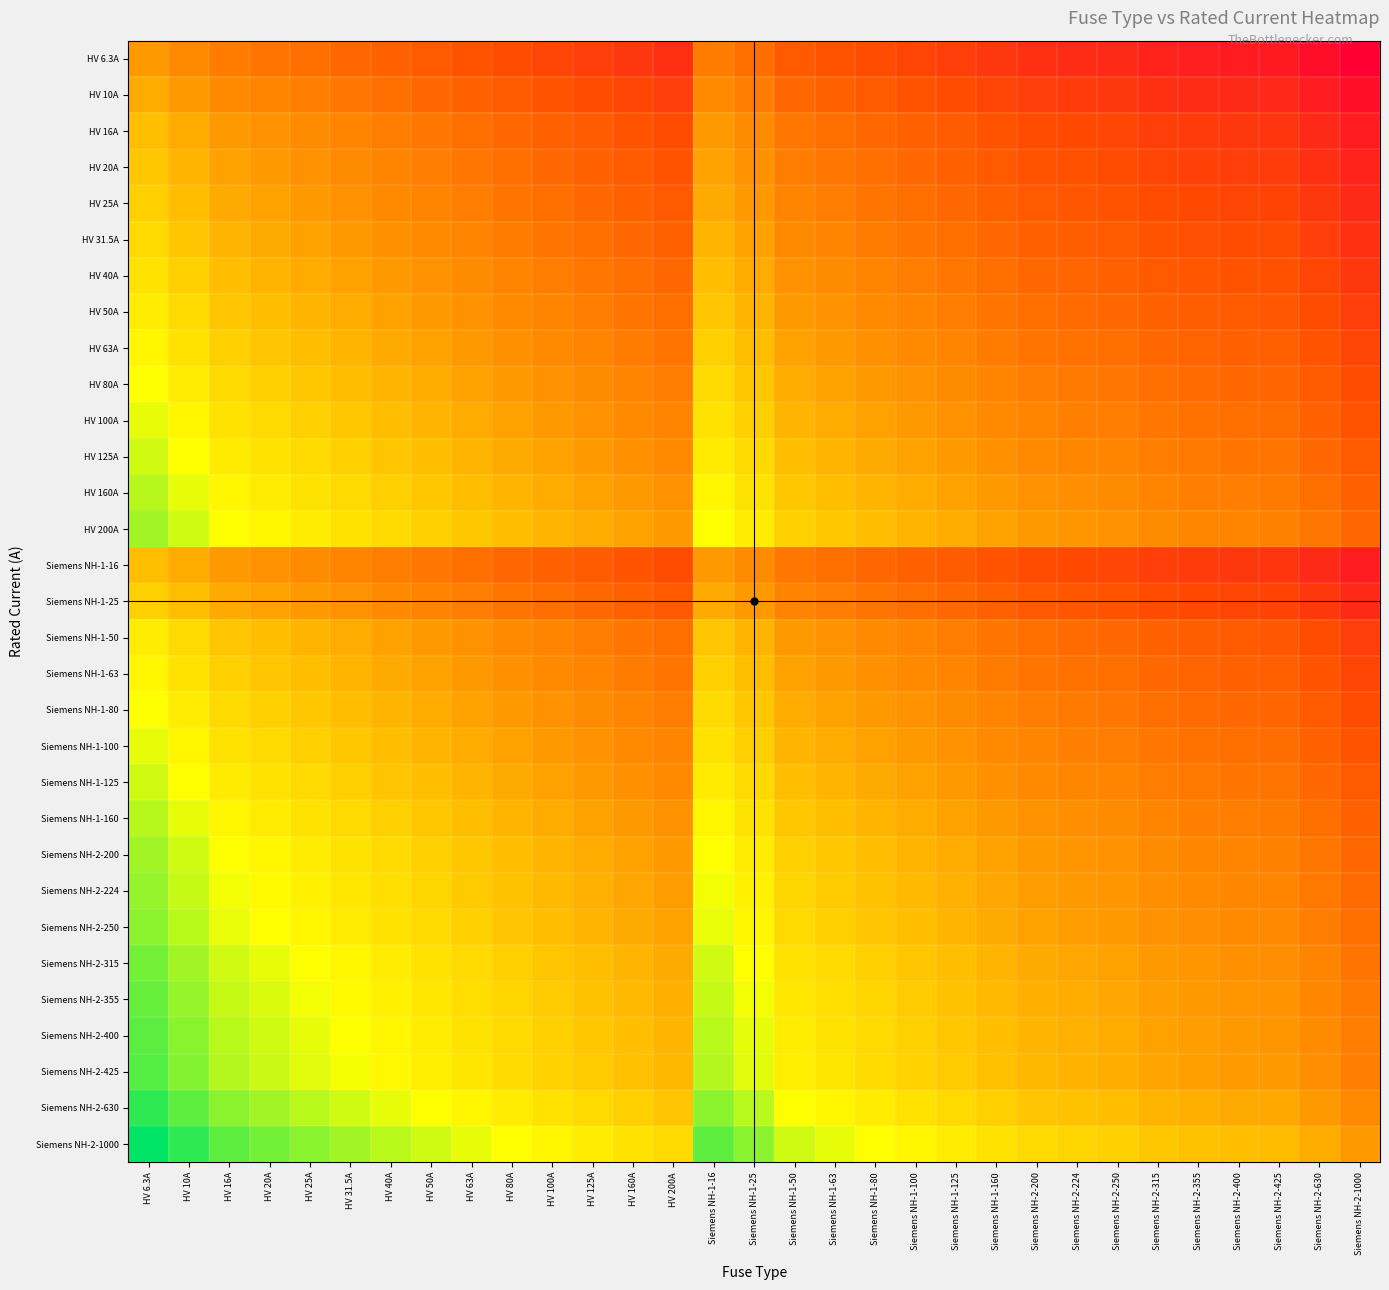

Which has a higher value, Siemens NH-2-425 or Siemens NH-2-630?

Siemens NH-2-425